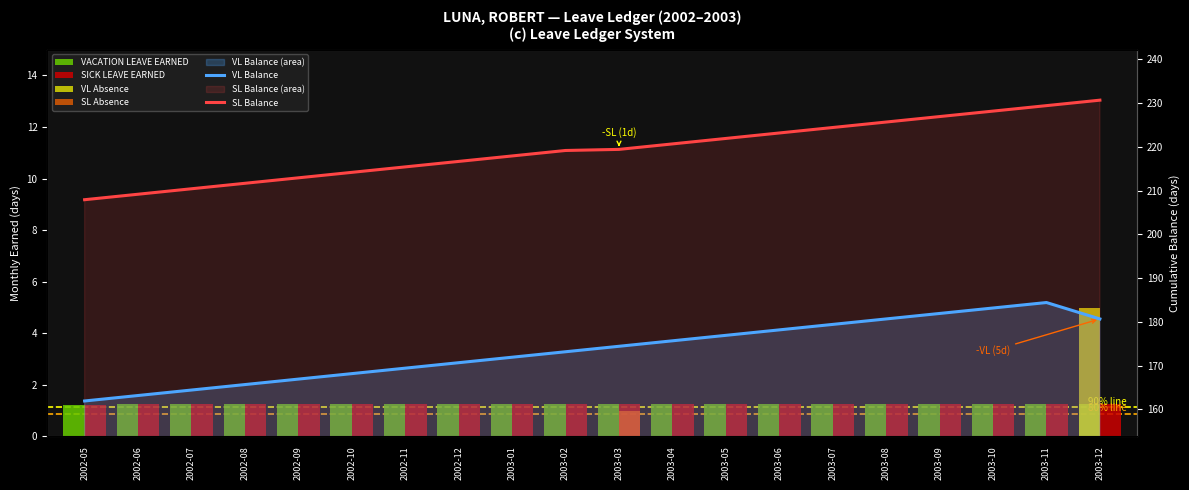

What is the label of the 4th bar from the left?

2002-08